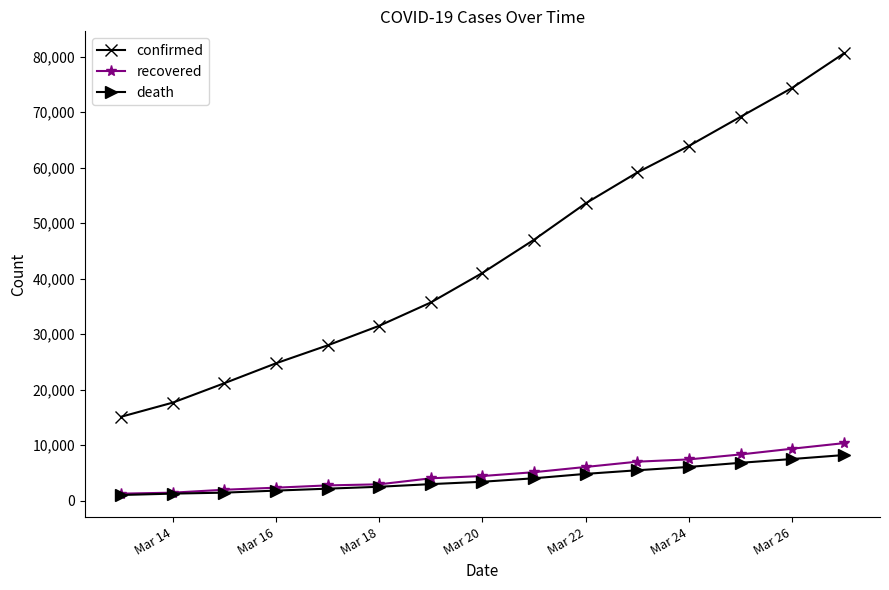

Which series has the largest total across all categories?

confirmed